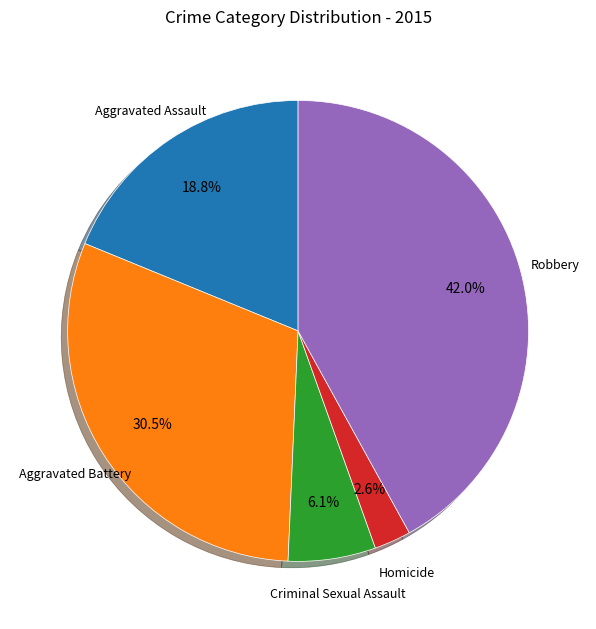

To the nearest percent, what is the average slice percentage?

20%